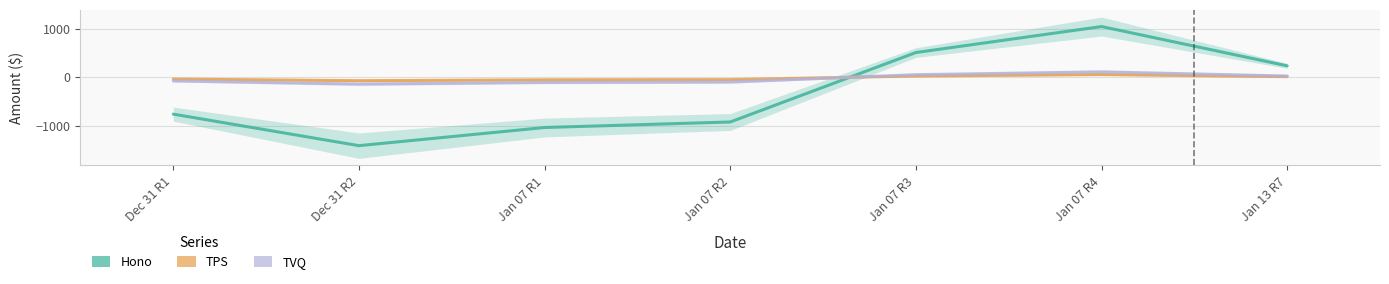

What is the label of the 6th point from the left?

Jan 07 R4